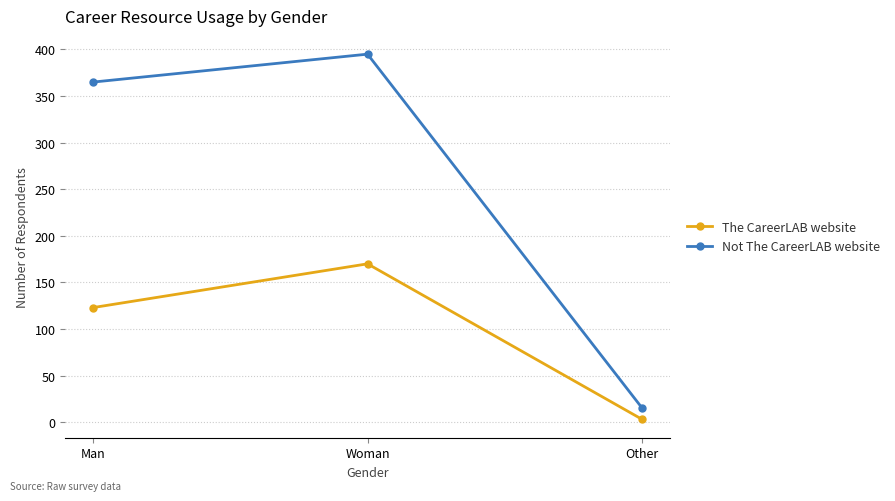

At how many categories does at least one series exceed 236?

2